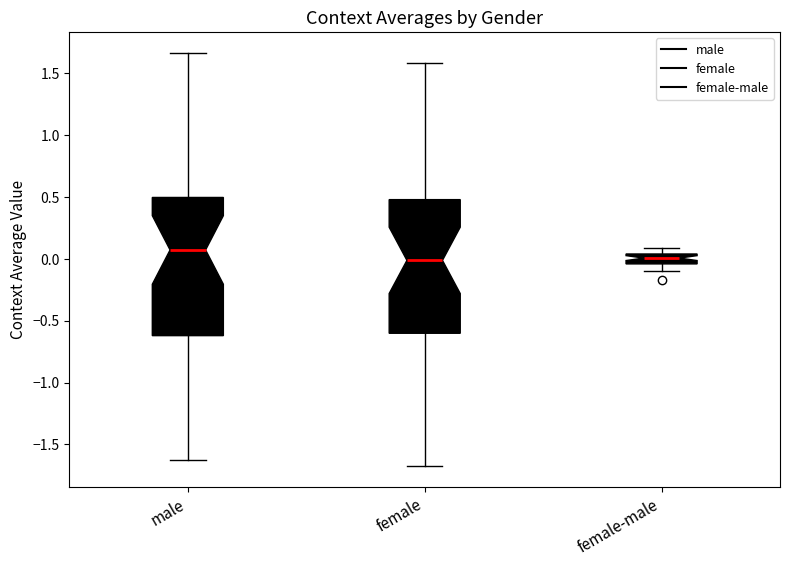

Reading left to right, transcribe this box plot: for each box, give where its median line is, the range the box spans, and where its two whiskers end, as read against the y-axis. The values are not printed on the chart, so give them approximately, as read against the axis.

male: median 0.05, box -0.60 to 0.50, whiskers -1.65 to 1.65
female: median 0.00, box -0.60 to 0.50, whiskers -1.65 to 1.60
female-male: median 0.00, box -0.05 to 0.05, whiskers -0.10 to 0.10